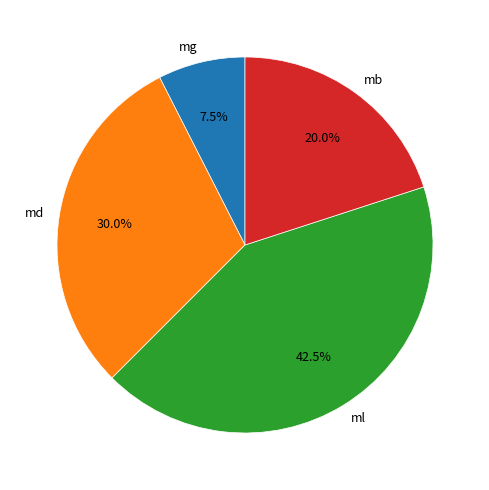

Is there a majority slice in this chart?

No